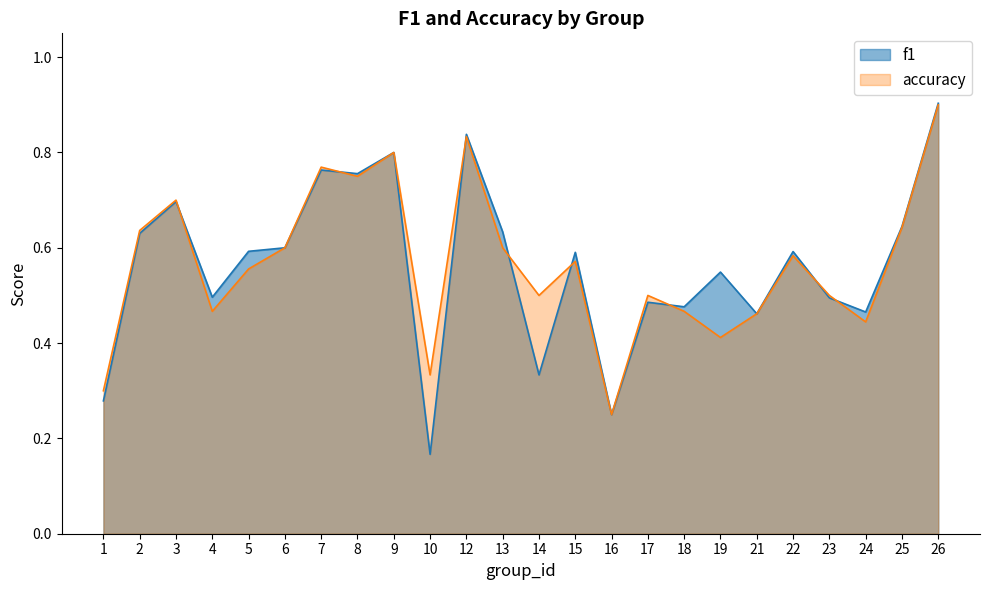

True or false: accuracy and f1 cross at least once.

True